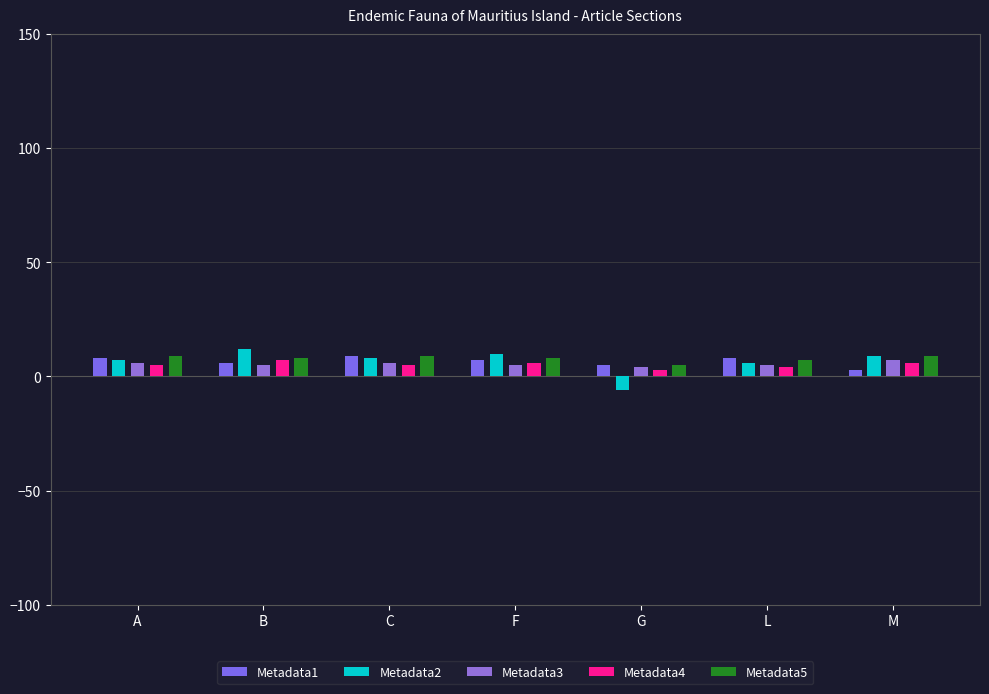

What is the label of the 2nd bar from the right?

L